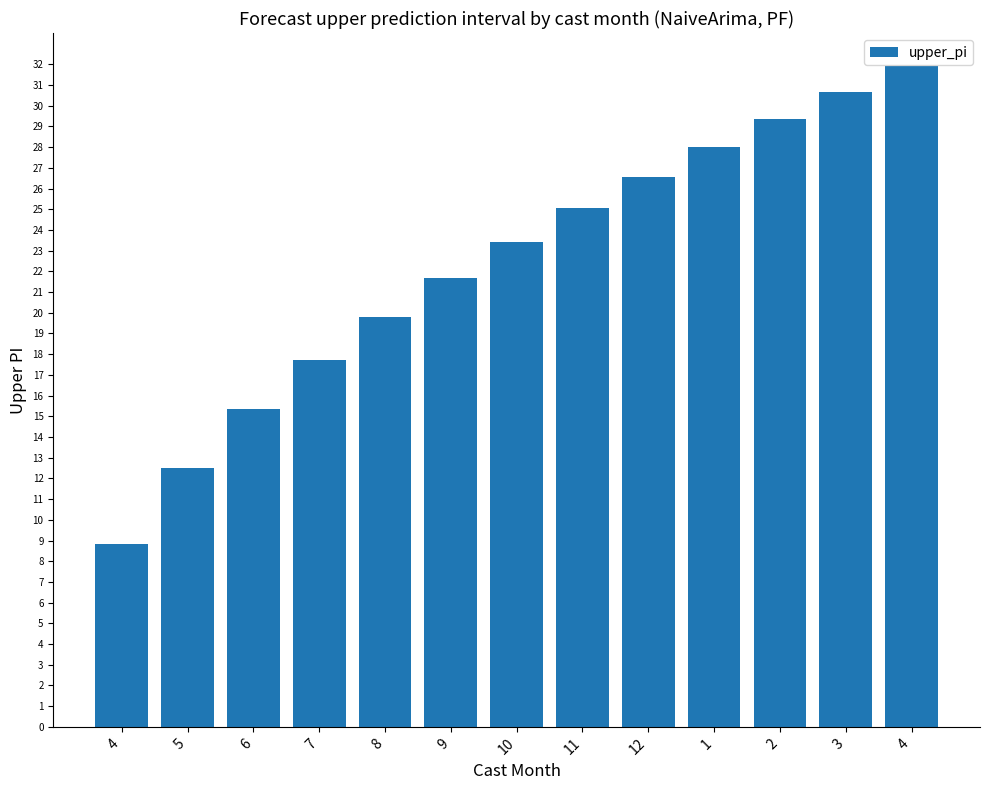

Where does the data first go above 23?

10